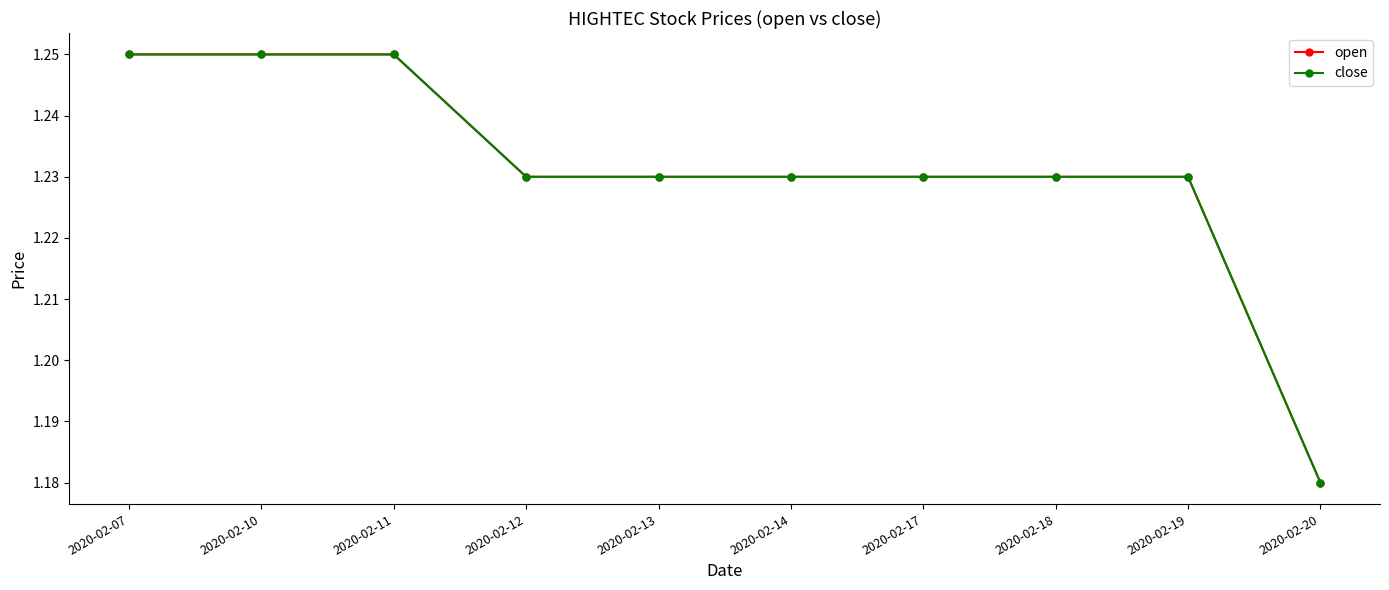

What is the total value across all series at 2020-02-10?

2.5